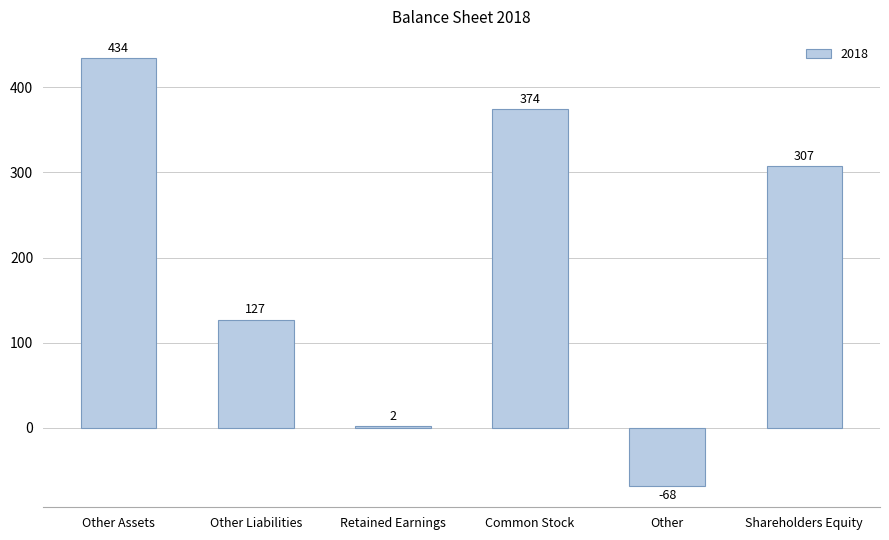

At which label does the data first exceed 307?

Other Assets